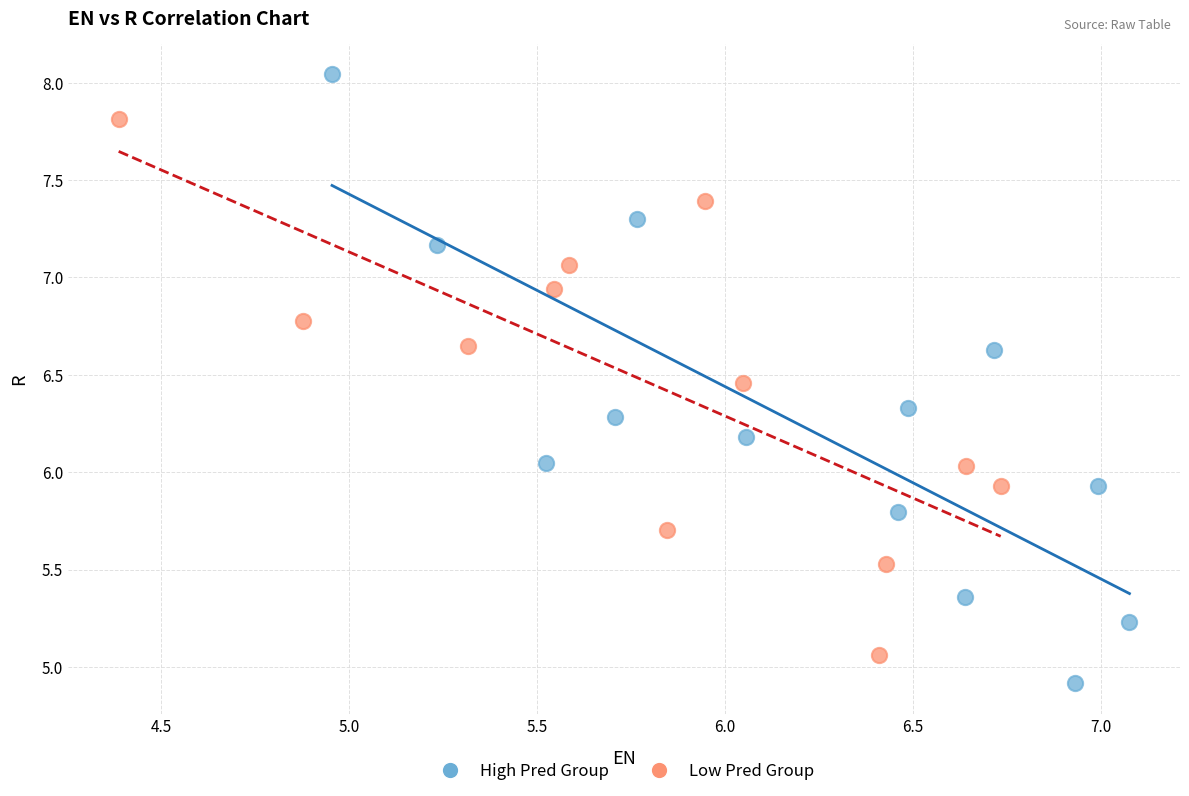

Which series has the widest spread of Y values?

High Pred Group